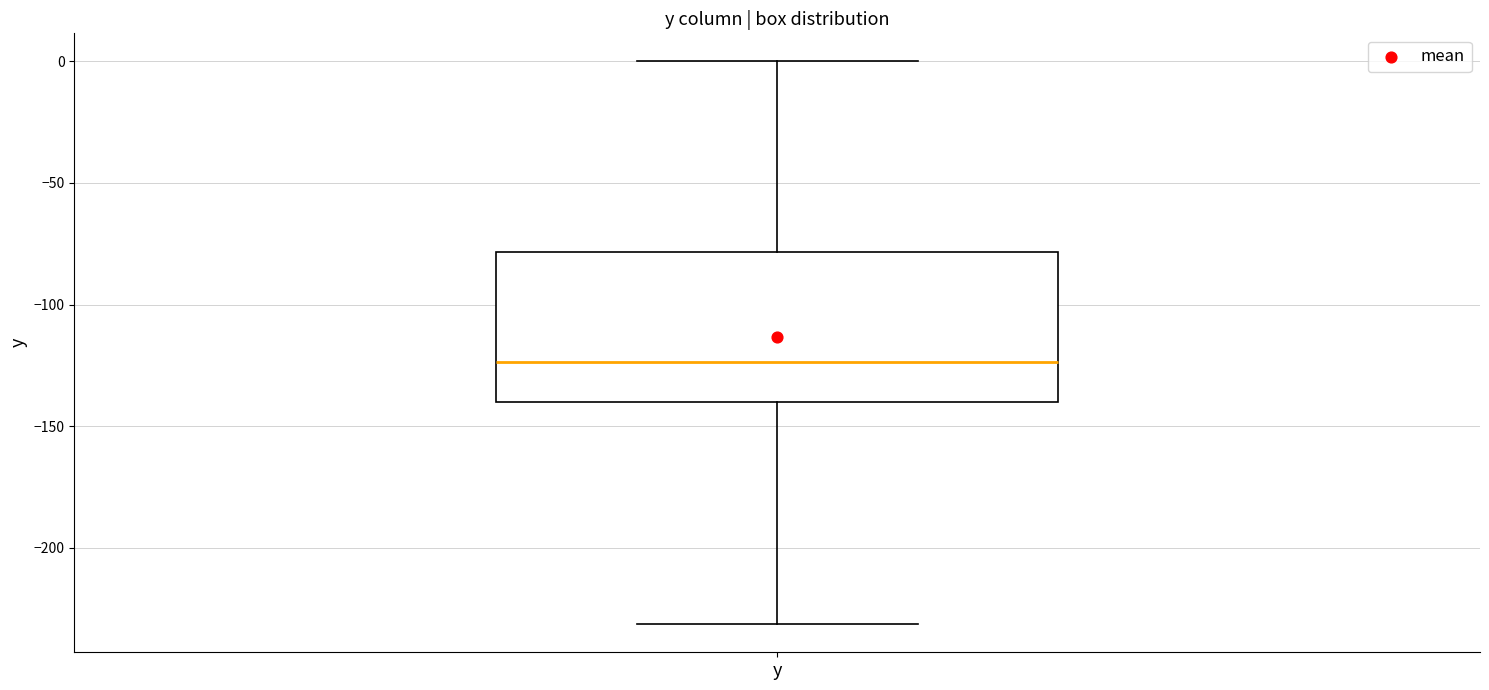

Read this box plot against the y-axis: the position of the median line, the range covered by the box, and the ends of both whiskers. The values are not printed on the chart, so give them approximately, as read against the axis.

median -125, box -140 to -80, whiskers -230 to 0